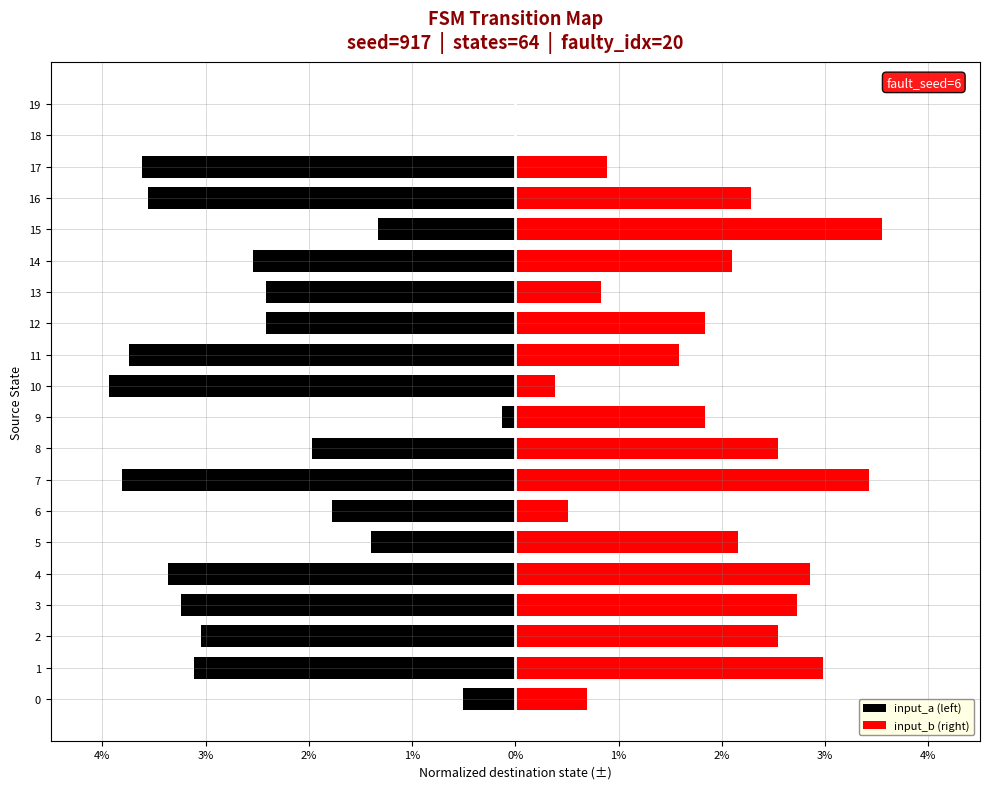

What is the label of the 11th bar from the right?

9